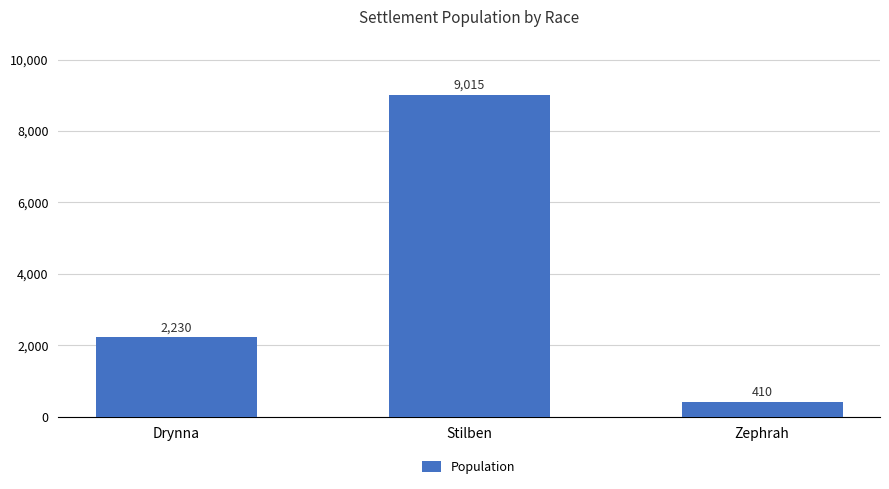

Which has a higher value, Drynna or Stilben?

Stilben